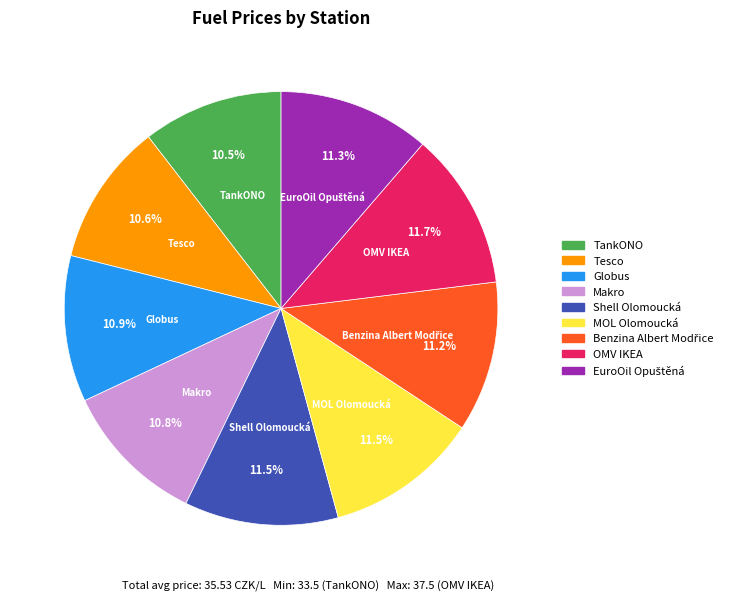

How many slices are in this pie chart?

9